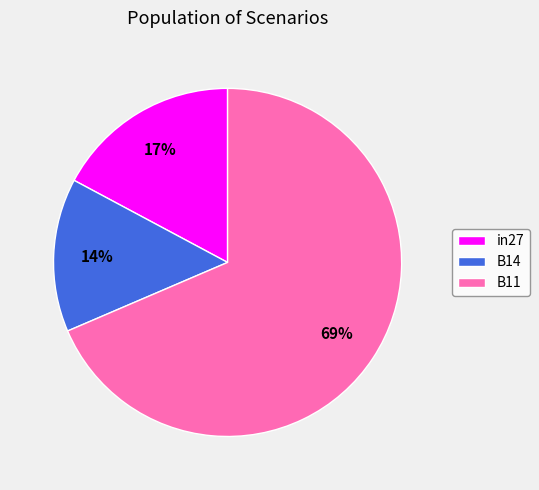

To the nearest percent, what is the average slice percentage?

33%